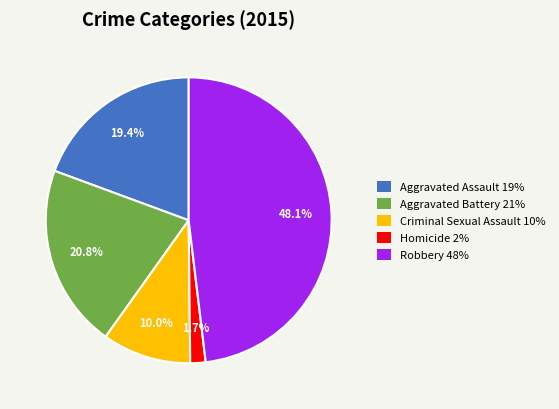

What percentage is the Homicide slice, to the nearest percent?

2%